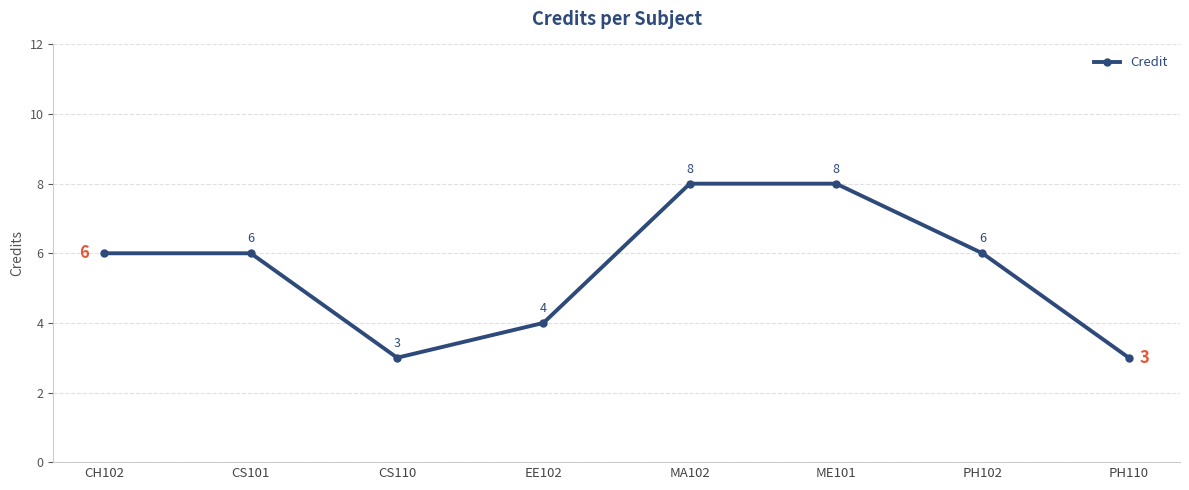

What is the difference between the second highest and minimum values?

5